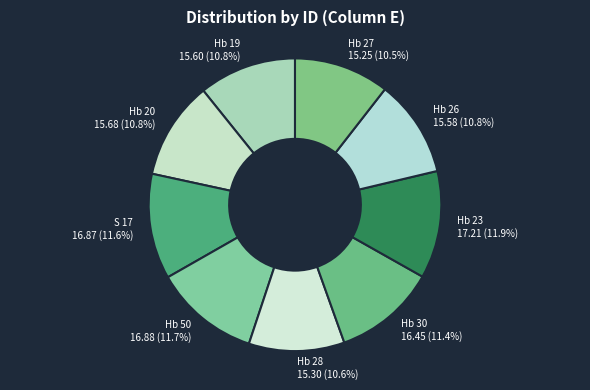

Does any single category account for the majority?

No